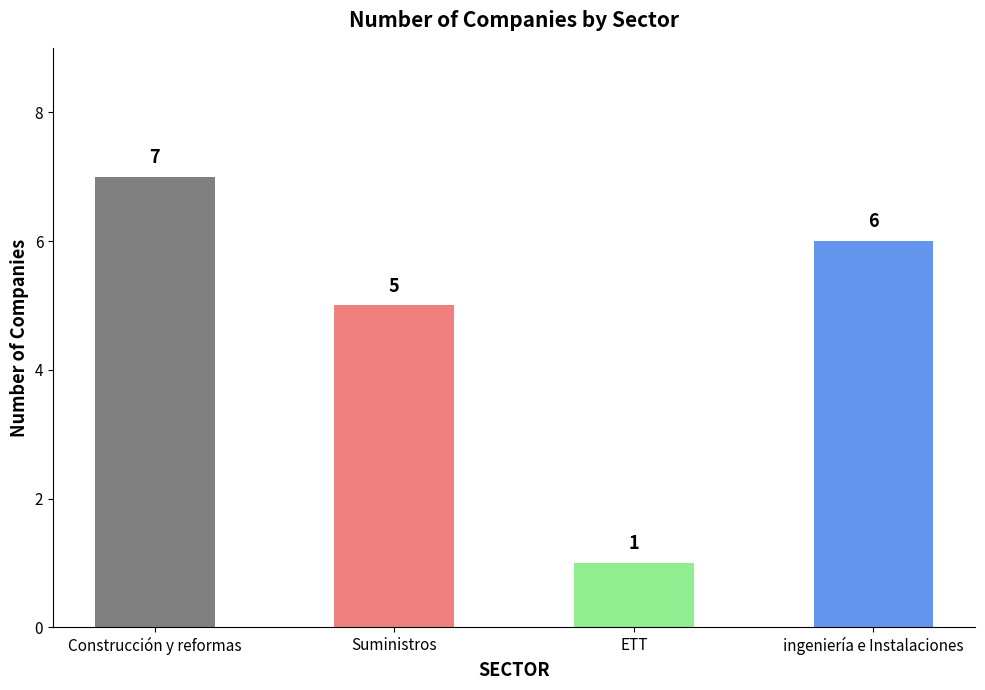

How many values are between 5 and 7?

3